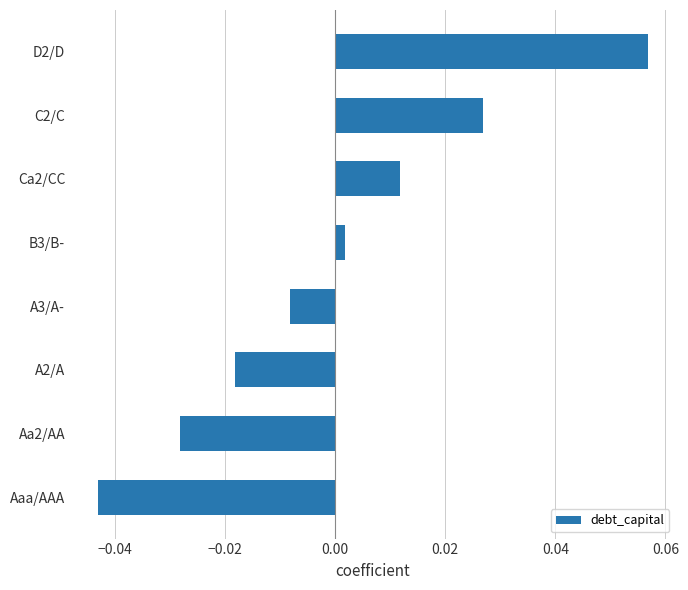

The value at Aaa/AAA is -0.1. True or false?

False